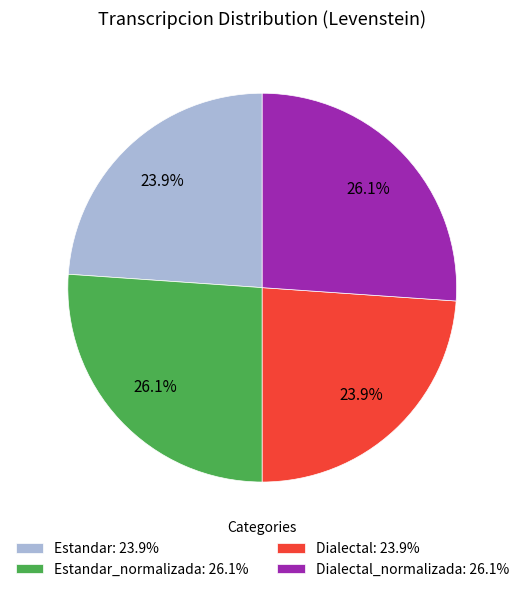

What percentage is NOT represented by Dialectal_normalizada: 26.1%?

73.9%